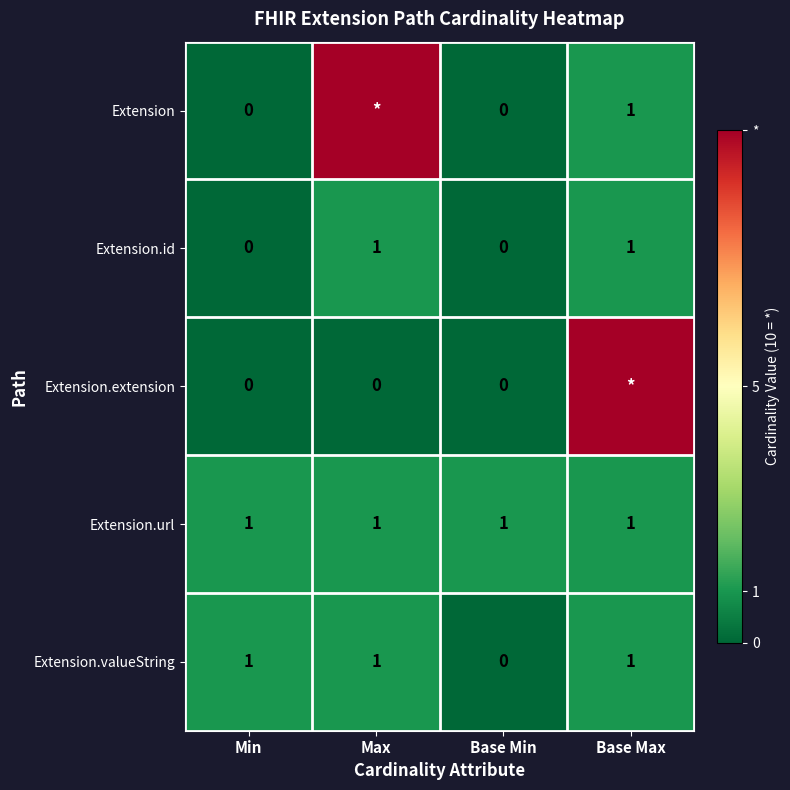

What is the lowest value of the Extension.url series?

1